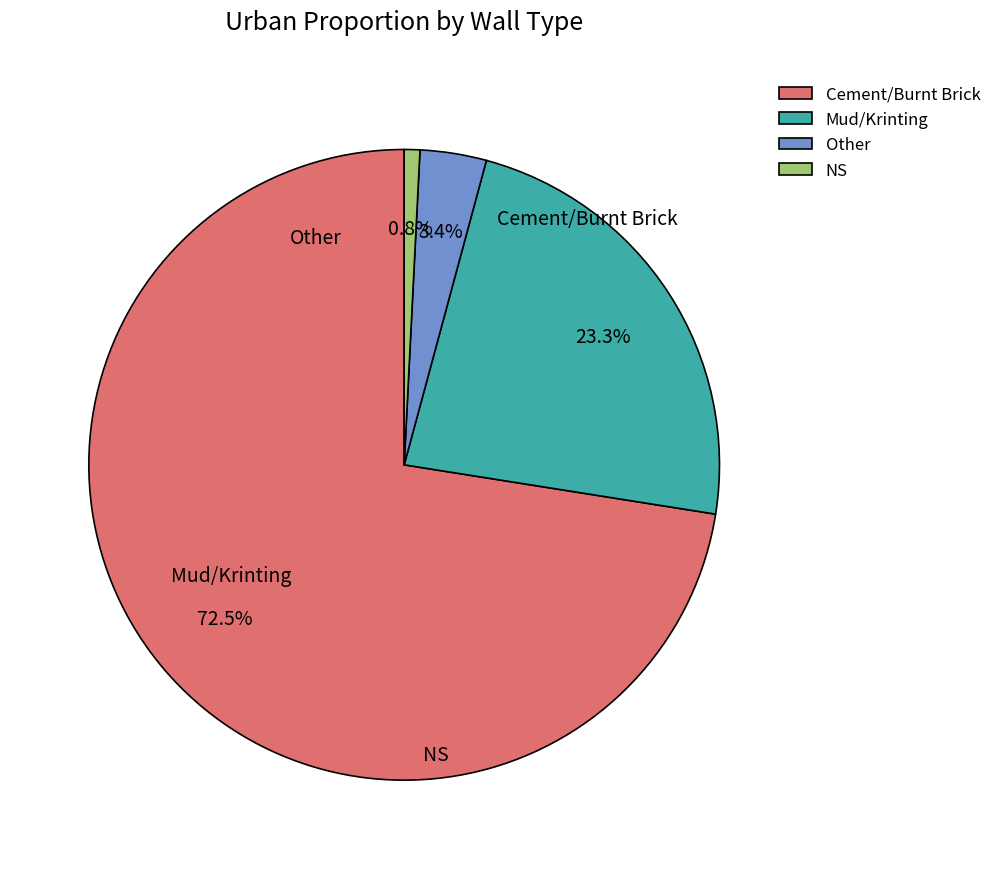

Is there a majority slice in this chart?

Yes